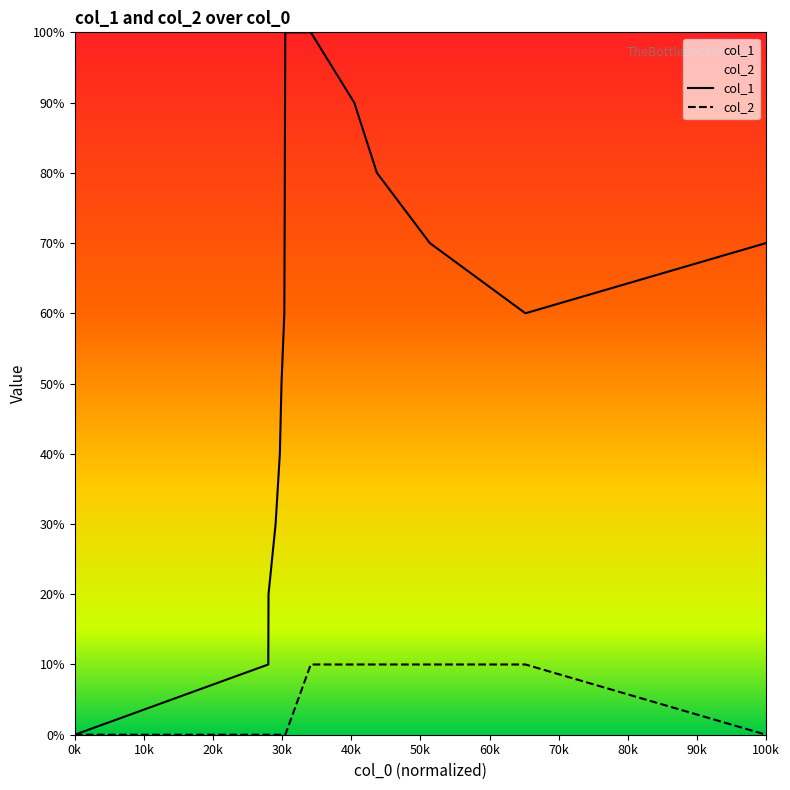

Reading left to right, transcribe all the data shown in this chart.

col_1: 0	1	2	3	4	5	6	8	9	10	10	9	8	7	6	7
col_2: 0	0	0	0	0	0	0	0	0	0	1	1	1	1	1	0